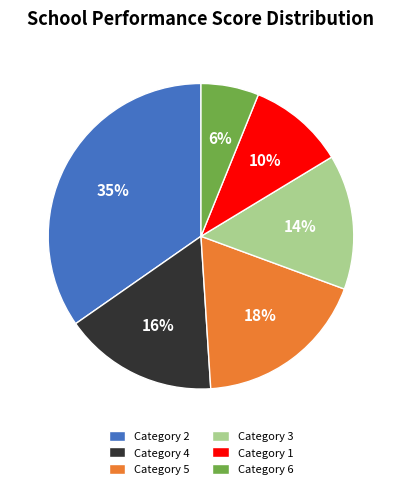

What is the largest slice in the pie chart?

Category 2